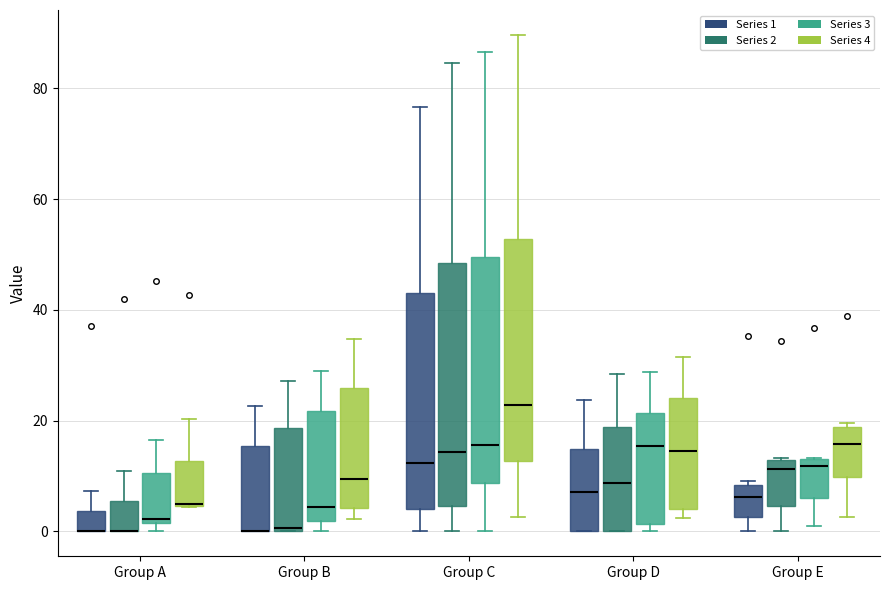

Comparing the boxes themselves (not the whiskers), which one is the tallest?

Group C (Series 2)